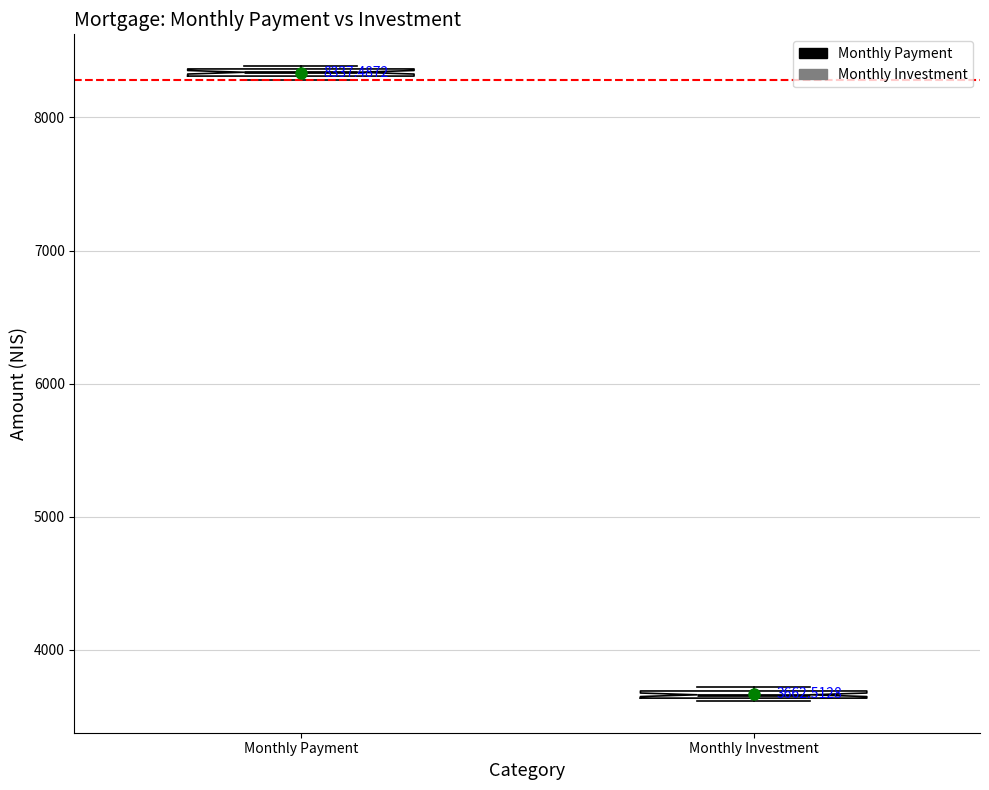

Which box has the lowest median line?

Monthly Investment